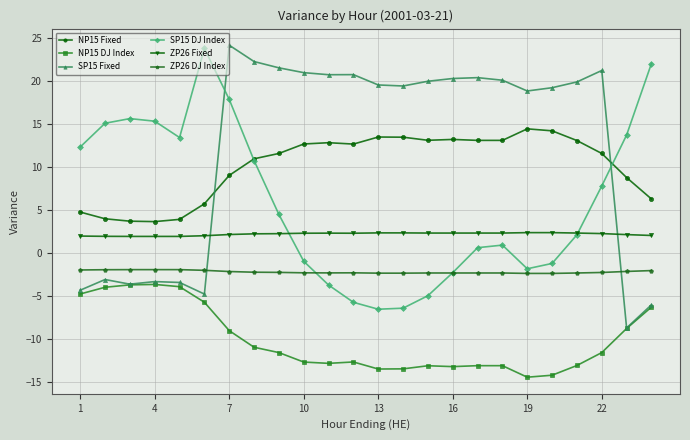

What is the value of the ZP26 Fixed point at the 23rd from the left?

2.1